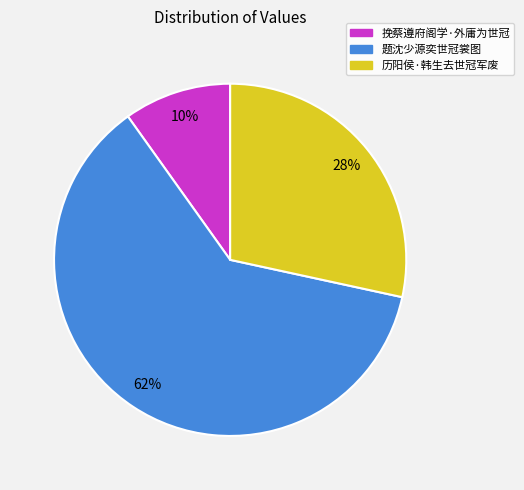

Is it true that 挽蔡遵府阁学·外庸为世冠 is 17% of the pie?

False